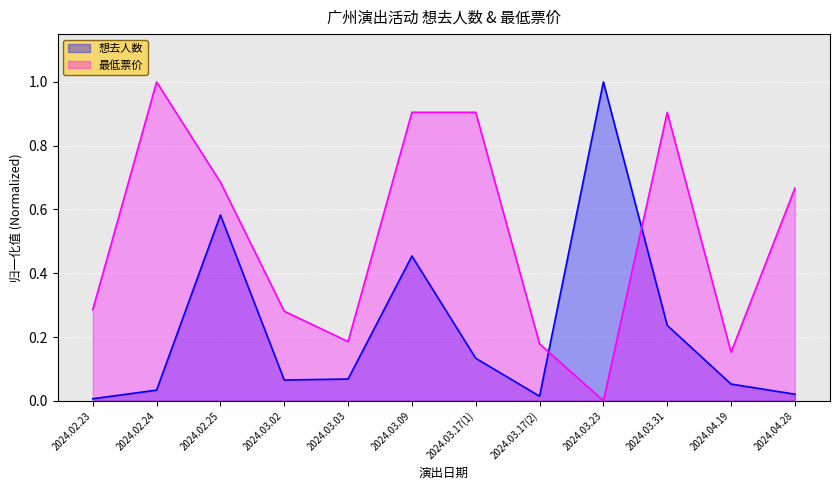

What is the value of the 最低票价 point at the 1st from the left?

0.3